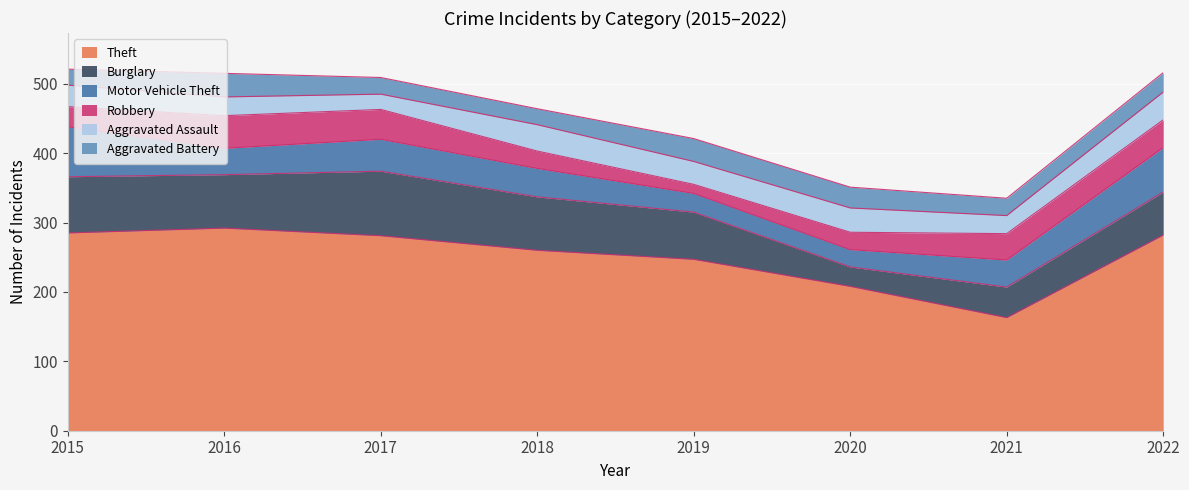

After their last crossing, which series has the higher values: Aggravated Battery or Burglary?

Burglary